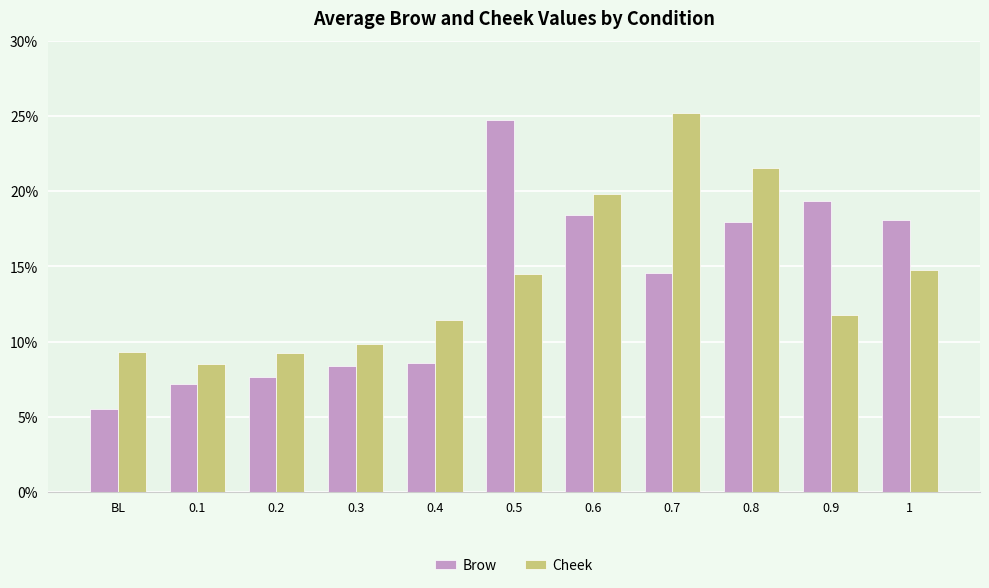

What is the total value across all series at 0.9?

31.1